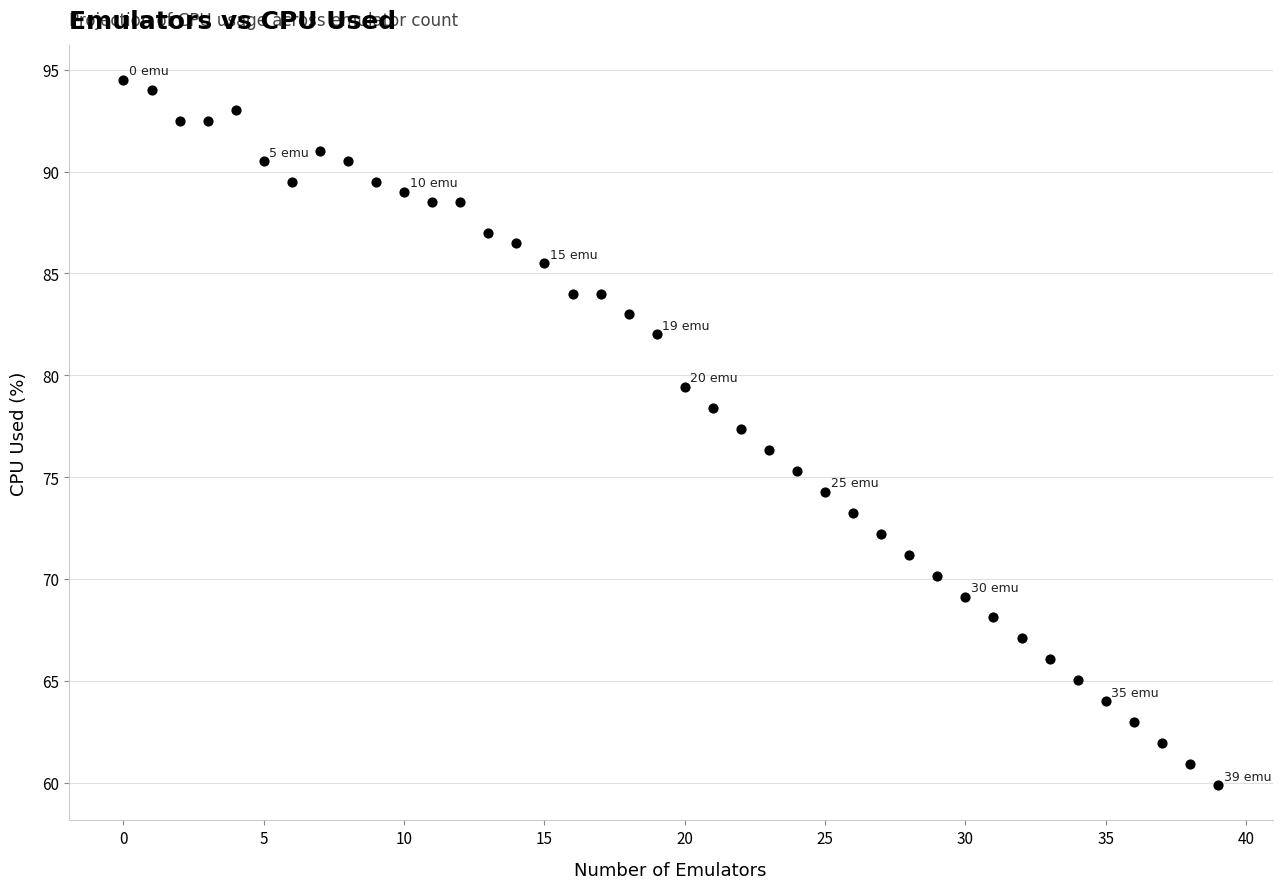

What is the range of Y values (max minus min)?

34.6